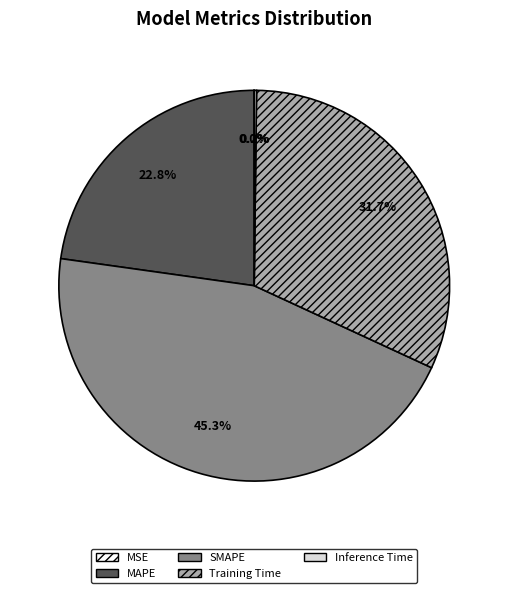

To the nearest percent, what is the difference between the Training Time and MAPE slice percentages?

9%